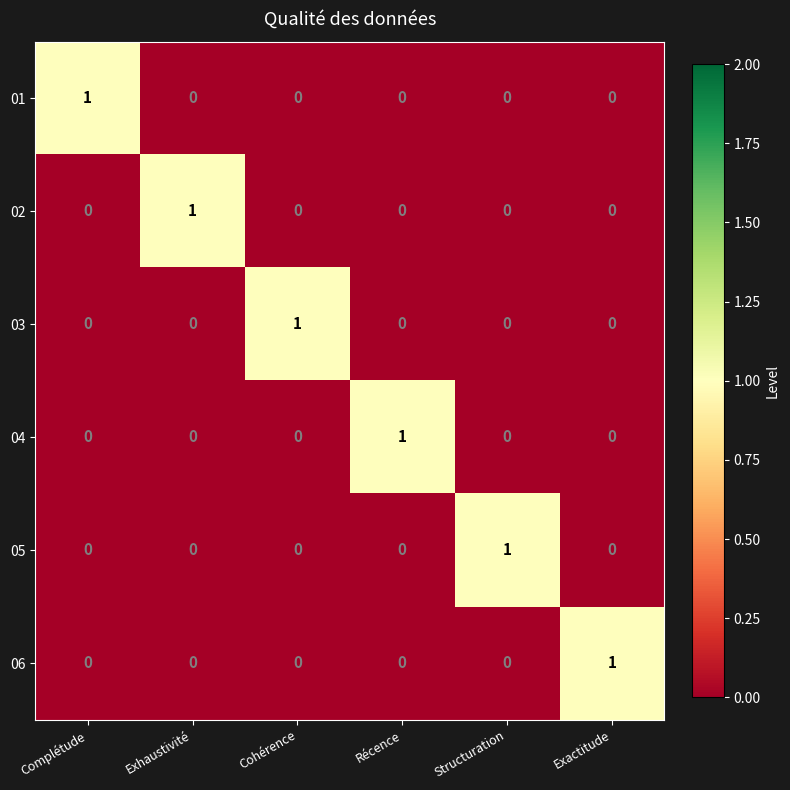

How many positive values does the 05 series have?

1